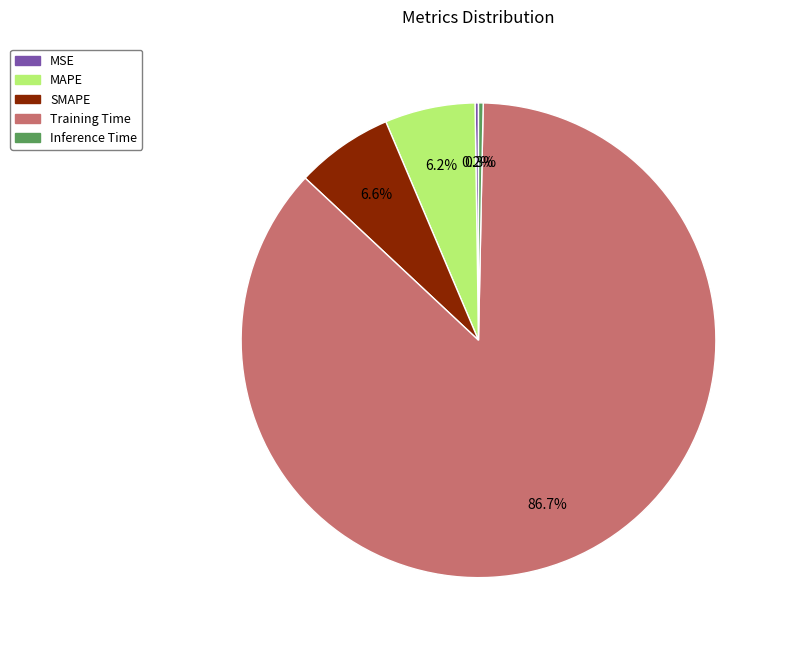

Do Inference Time and SMAPE together represent more than half of the pie?

No